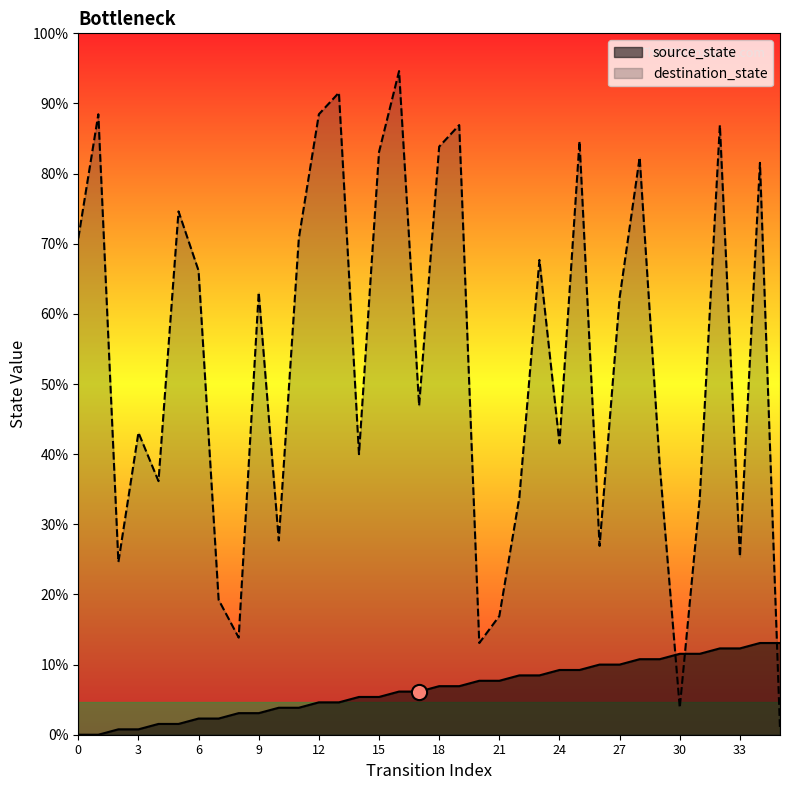

At which category is the sum across all series the highest?

16